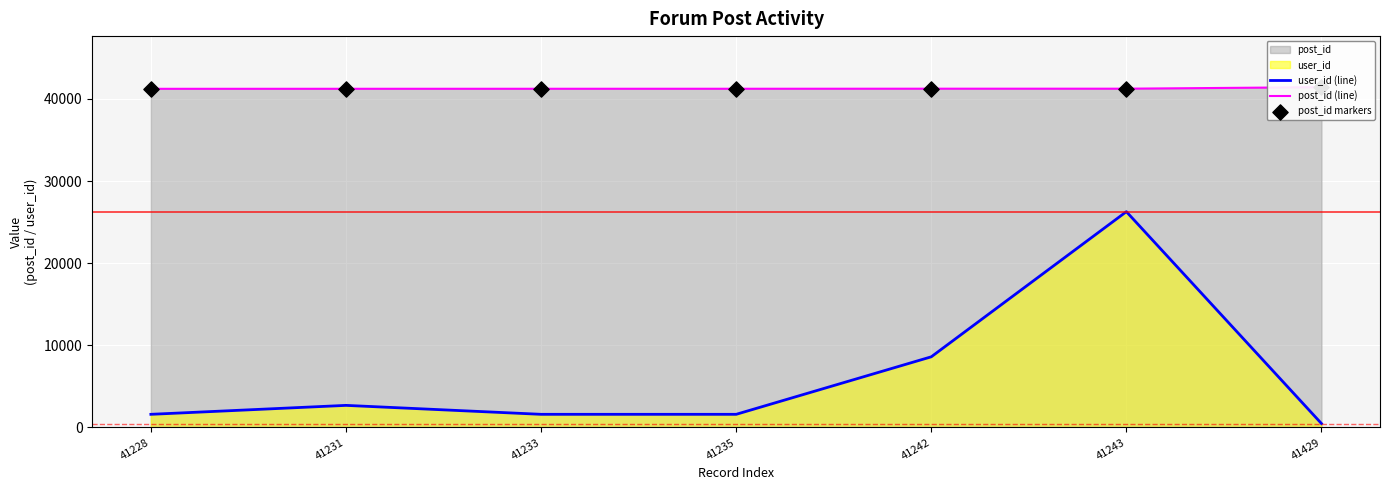

Which series reaches the maximum Y coordinate?

post_id (line)